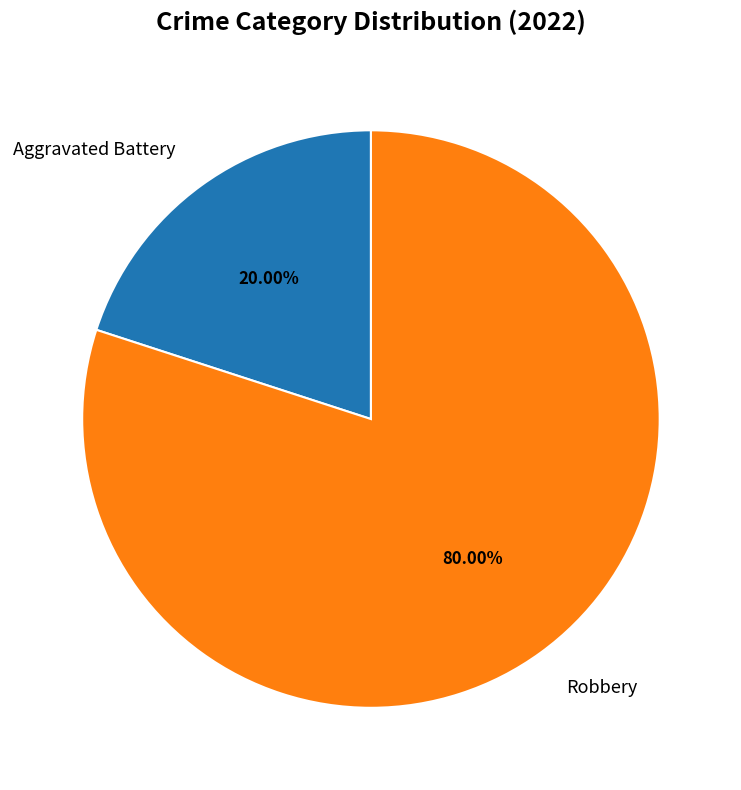

Is it true that Aggravated Battery is 27% of the pie?

False